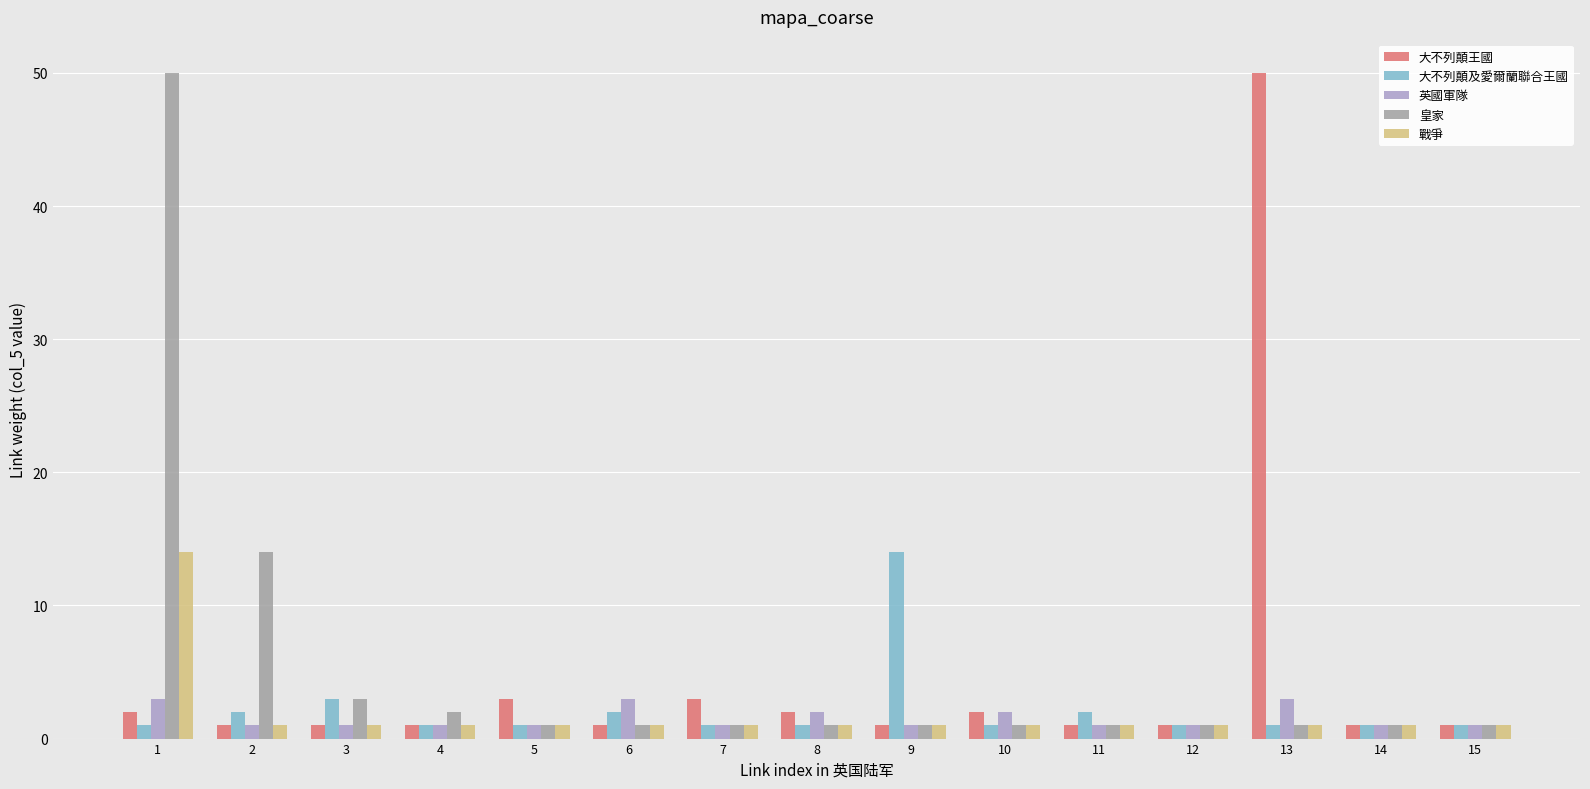

What is the difference between the maximum and minimum values in the 皇家 series?

49